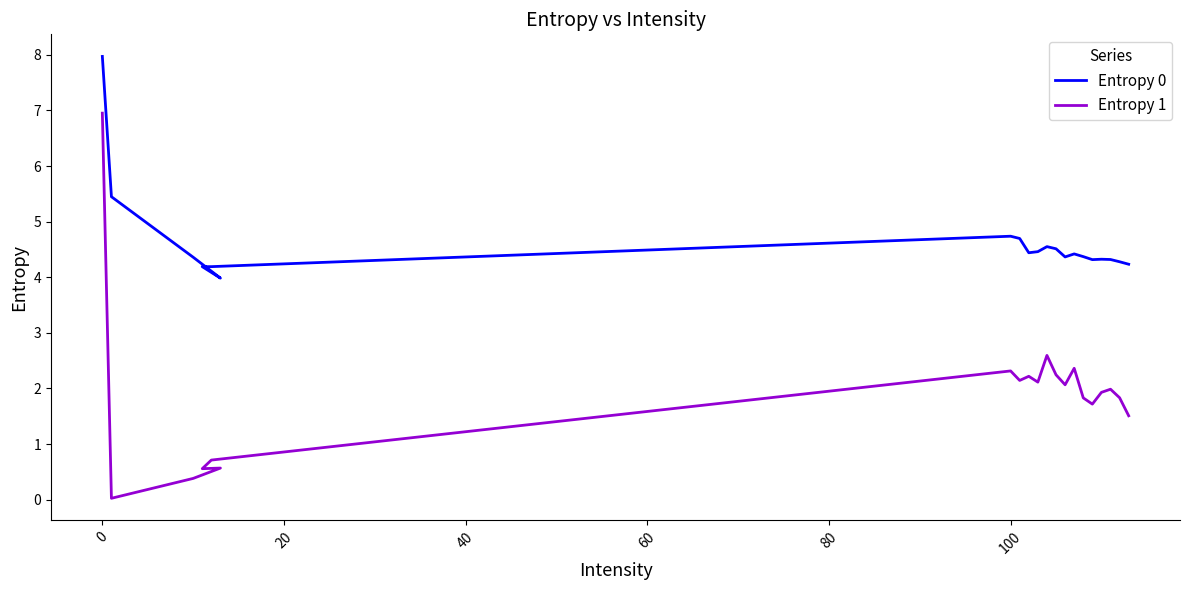

In Entropy 1, how many points are lower than both neighbors (excluding endpoints)?

6